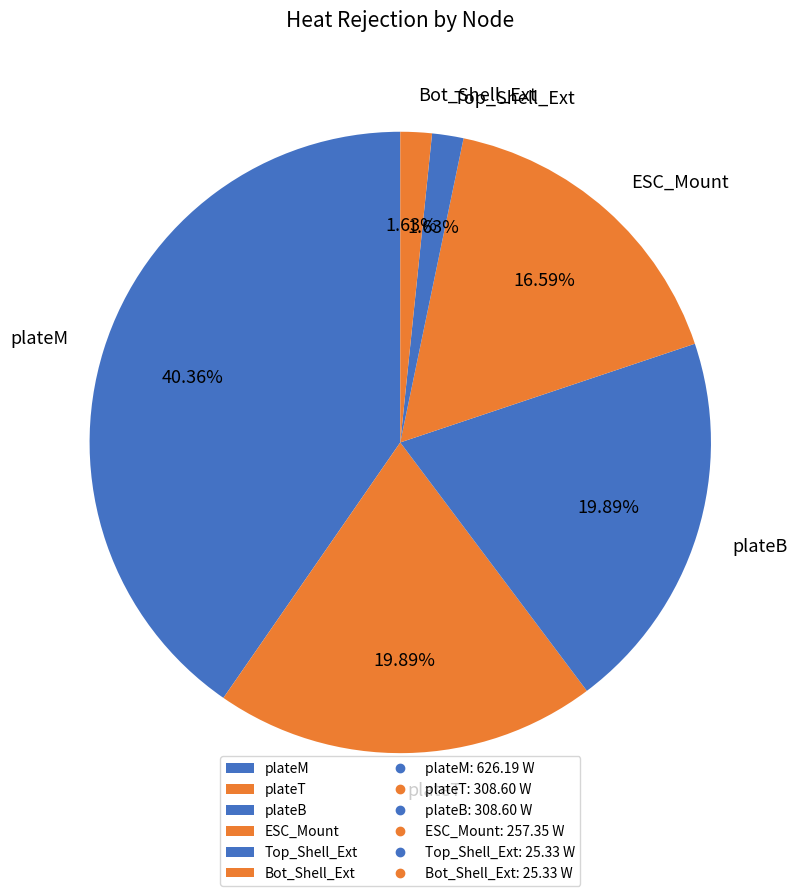

Which slice is the largest?

plateM